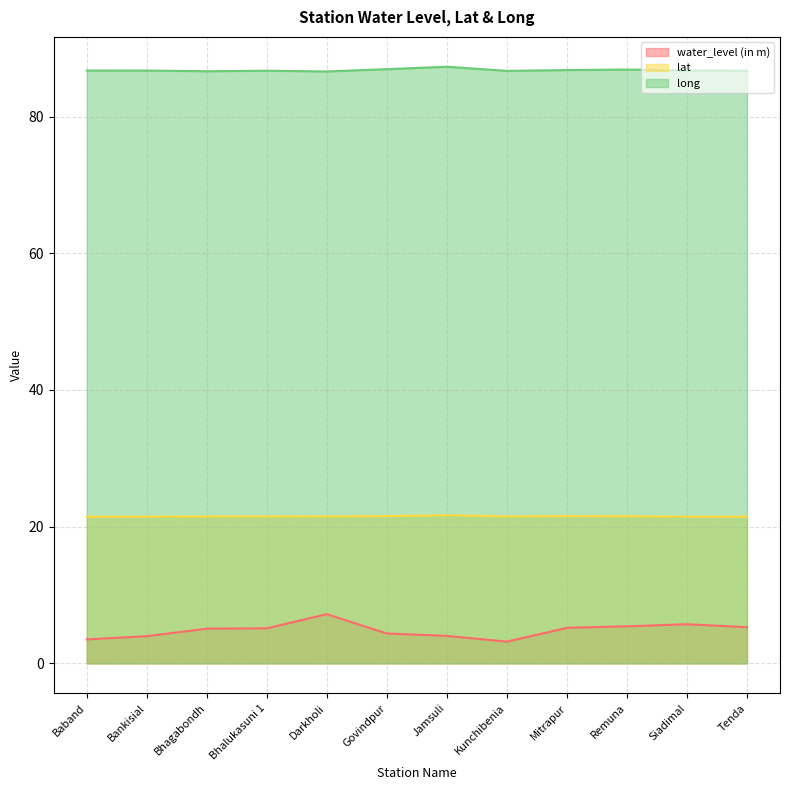

Reading left to right, transcribe all the data shown in this chart.

water_level (in m): Baband=3.5	Bankisial=4.0	Bhagabondh=5.1	Bhalukasuni 1=5.1	Darkholi=7.2	Govindpur=4.4	Jamsuli=4.0	Kunchibenia=3.2	Mitrapur=5.2	Remuna=5.4	Siadimal=5.7	Tenda=5.3
lat: Baband=21.5	Bankisial=21.5	Bhagabondh=21.5	Bhalukasuni 1=21.5	Darkholi=21.5	Govindpur=21.5	Jamsuli=21.7	Kunchibenia=21.5	Mitrapur=21.5	Remuna=21.5	Siadimal=21.5	Tenda=21.5
long: Baband=86.7	Bankisial=86.7	Bhagabondh=86.6	Bhalukasuni 1=86.7	Darkholi=86.6	Govindpur=86.9	Jamsuli=87.3	Kunchibenia=86.7	Mitrapur=86.8	Remuna=86.9	Siadimal=86.7	Tenda=86.7